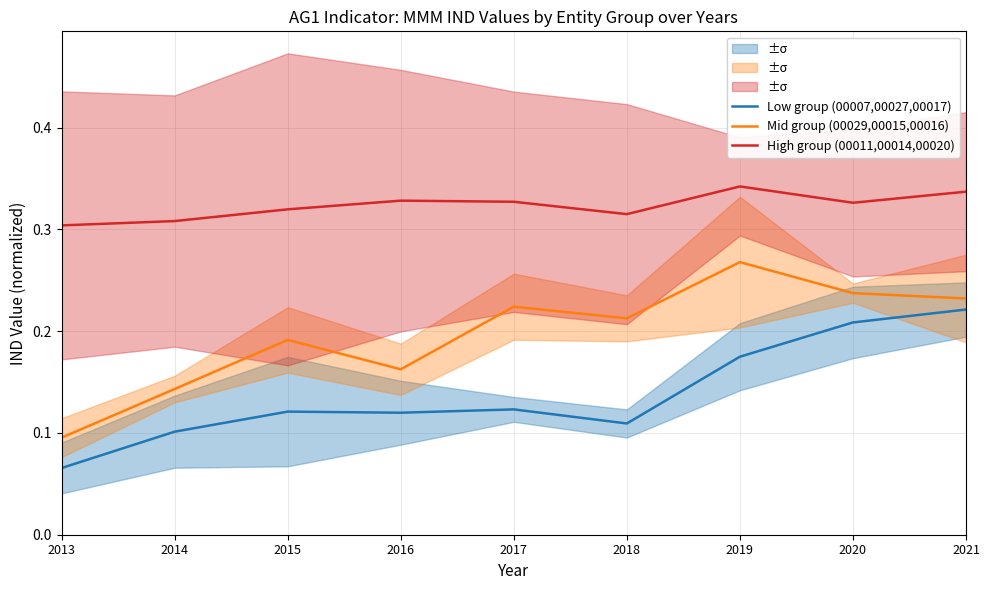

What are all the series names shown in the legend?

Low group (00007,00027,00017), Mid group (00029,00015,00016), High group (00011,00014,00020)